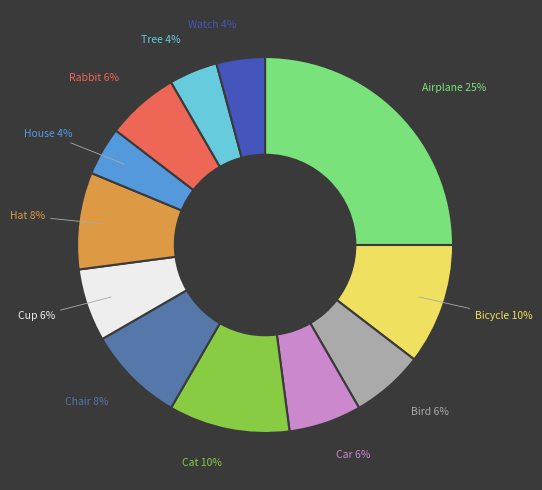

Is the sum of Watch and Car greater than half?

No